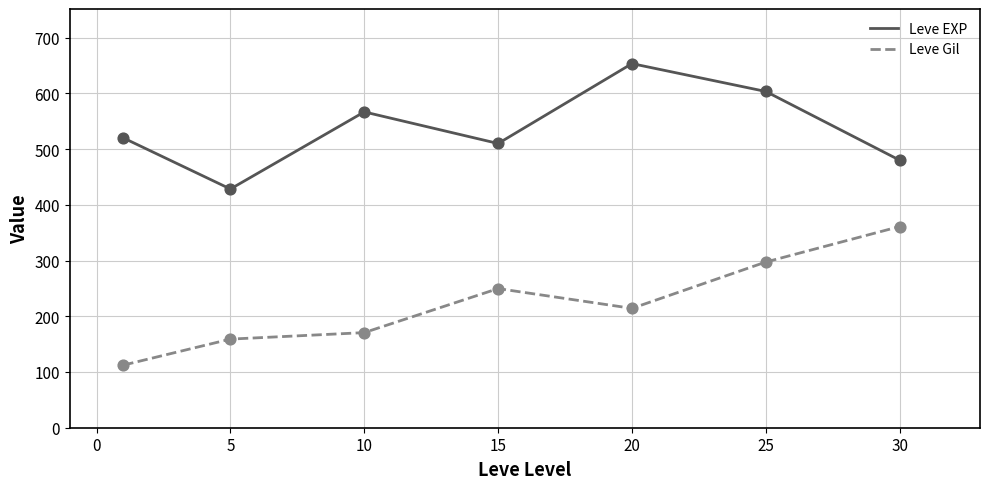

At how many categories does at least one series exceed 405?

7